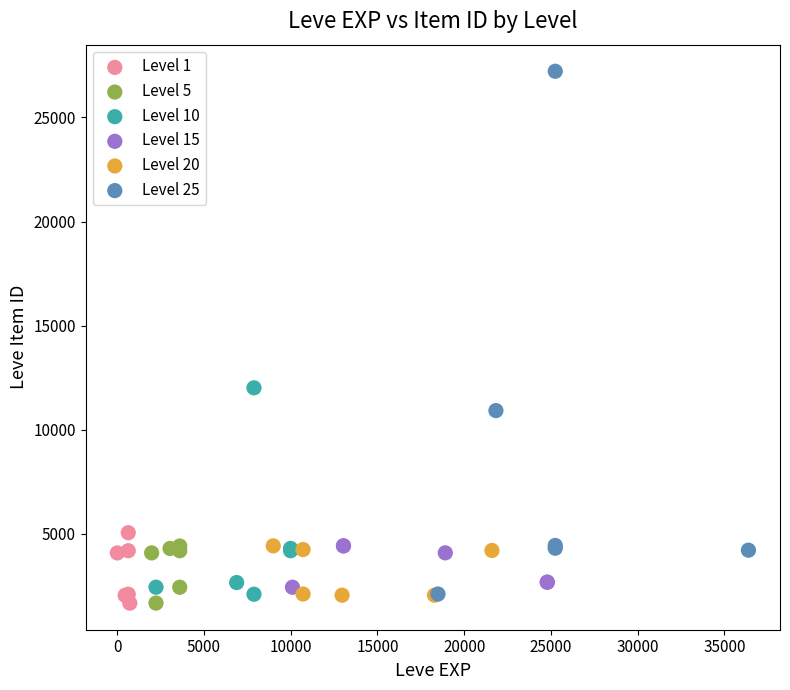

Which series contains the highest Y value?

Level 25